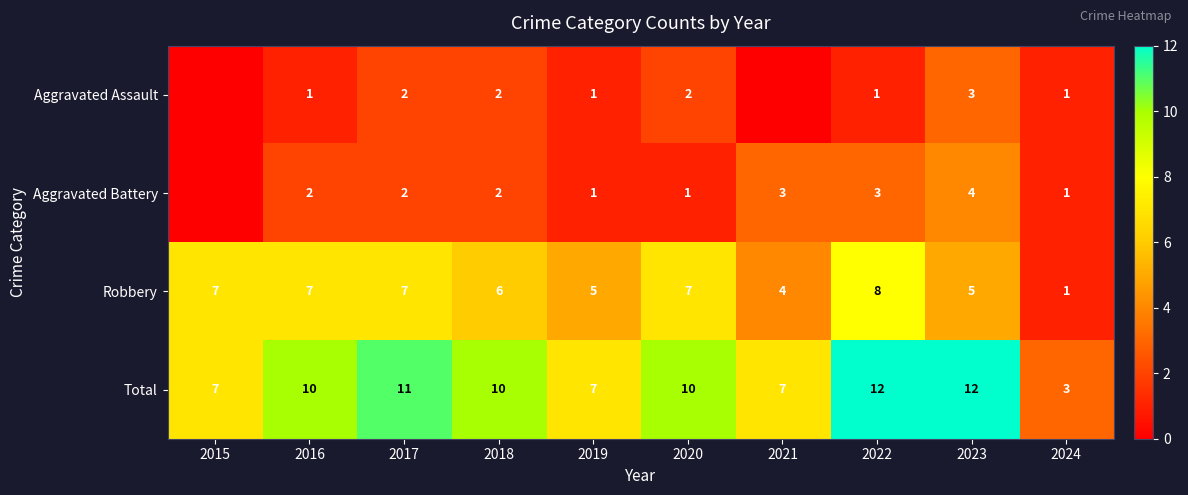

How many Total values are between 7 and 11?

7